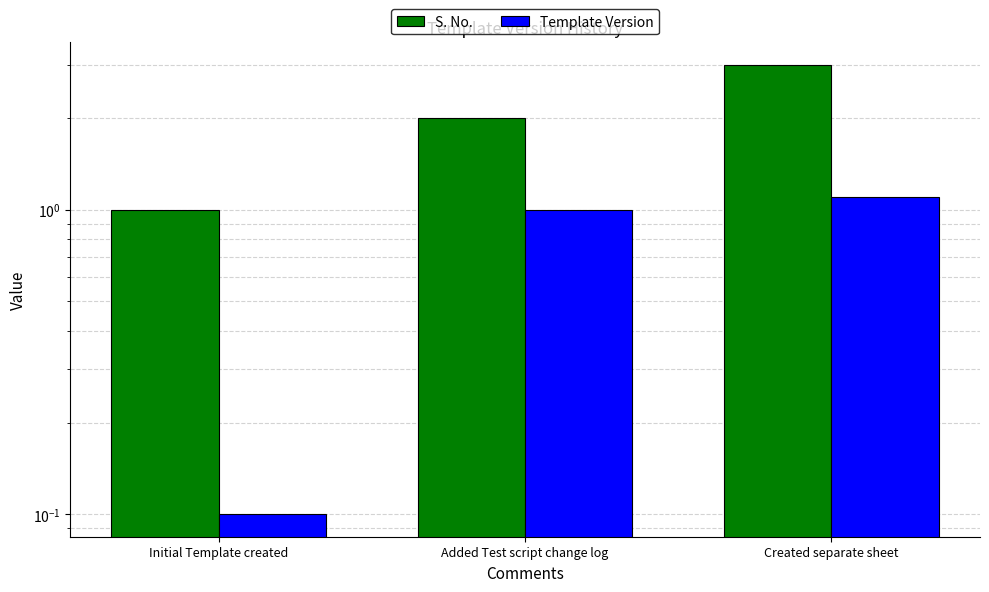

What is the sum of the Template Version values at Created separate sheet and Added Test script change log?

2.1